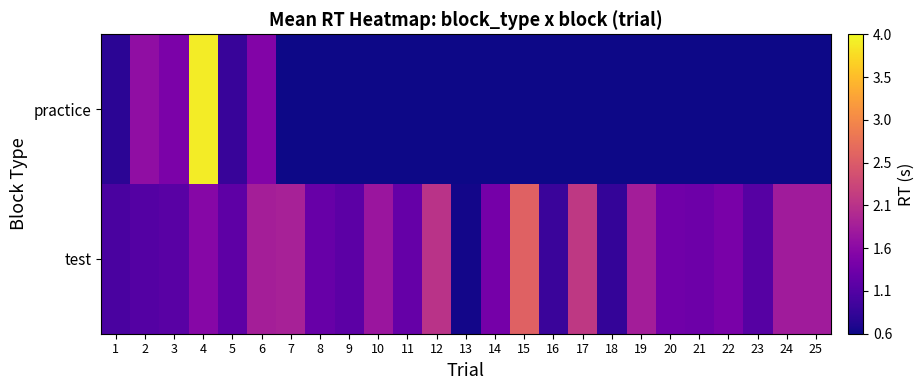

Is it true that practice equals 0.9 at 5?

True